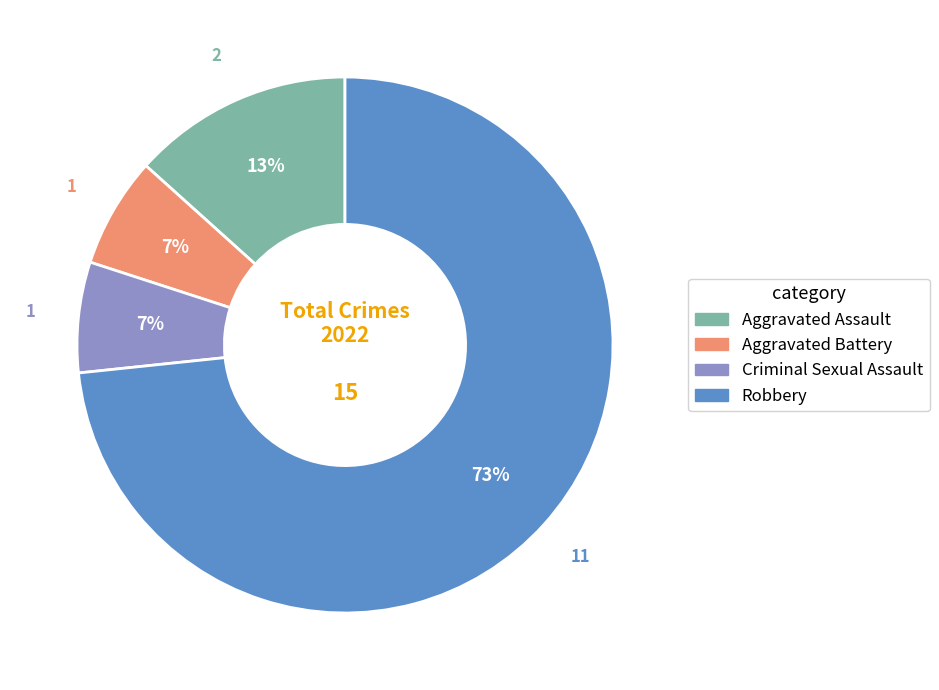

To the nearest percent, what portion does Aggravated Assault represent?

13%